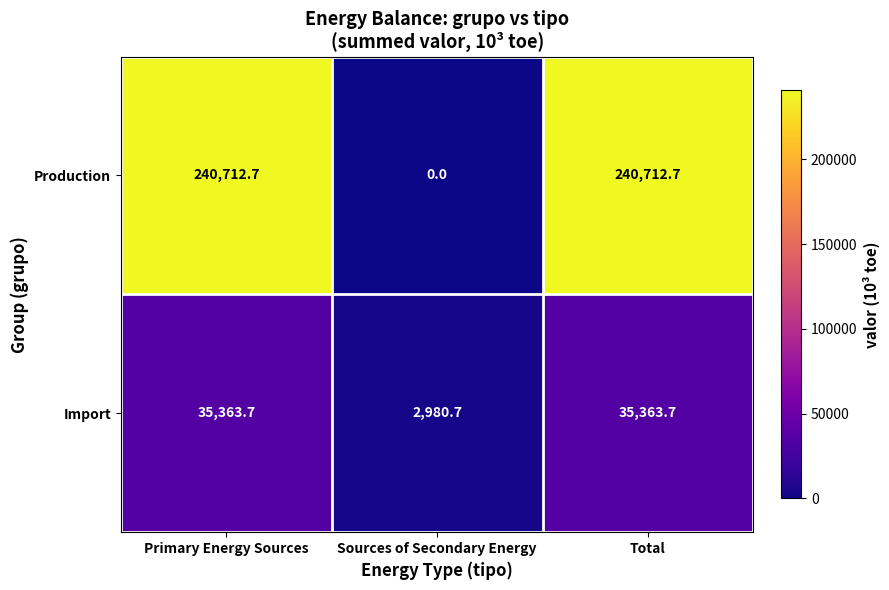

Which series has the largest total across all categories?

Production